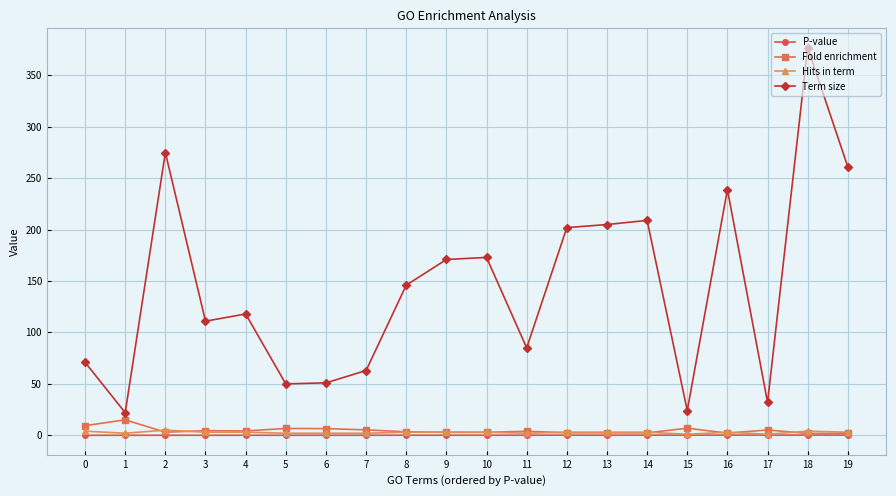

True or false: Term size and Hits in term intersect in this chart.

False